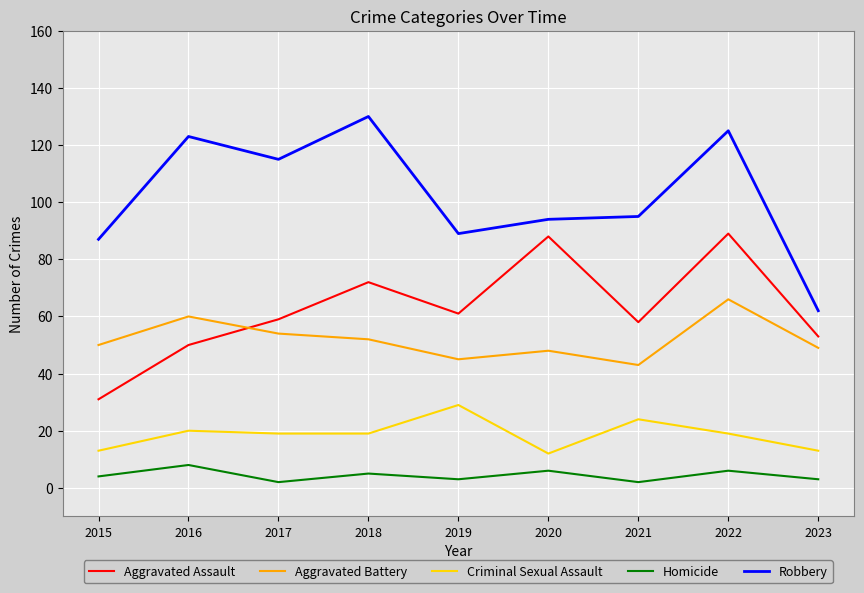

In Robbery, how many points are higher than both neighbors (excluding endpoints)?

3